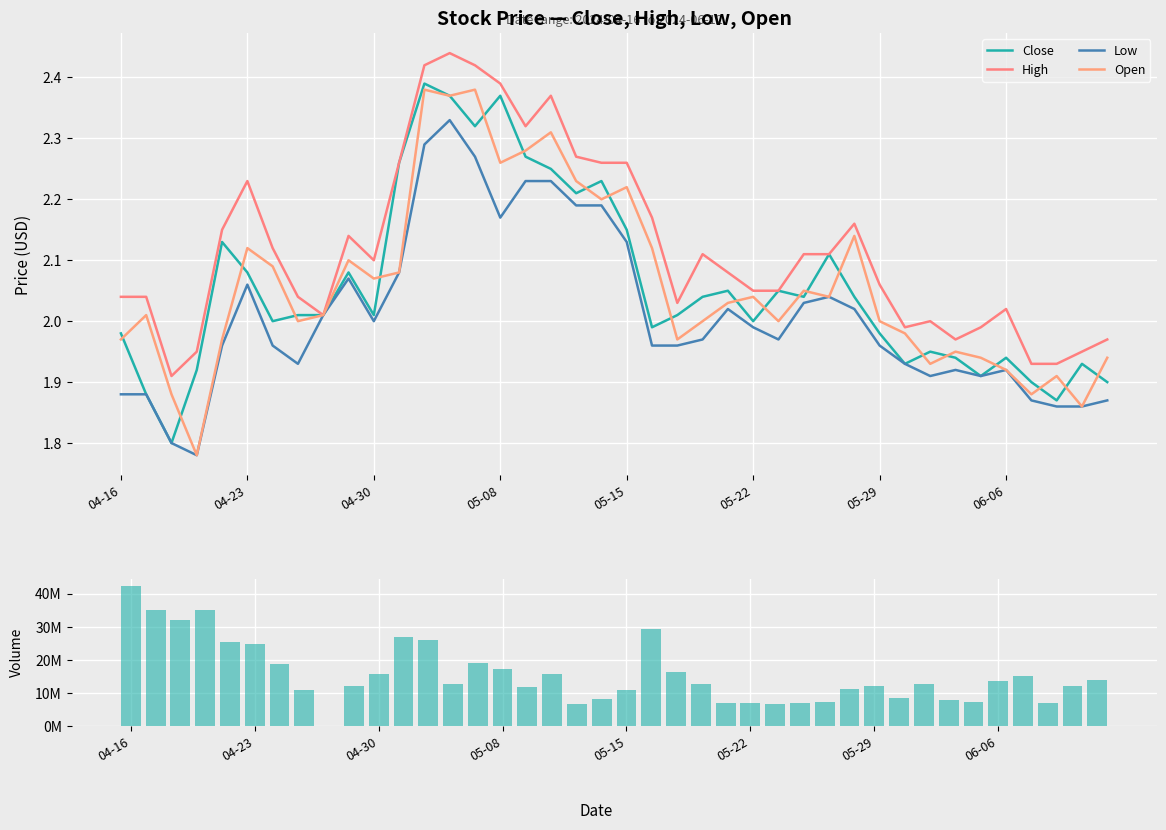

What is the highest value of the High series?

2.4